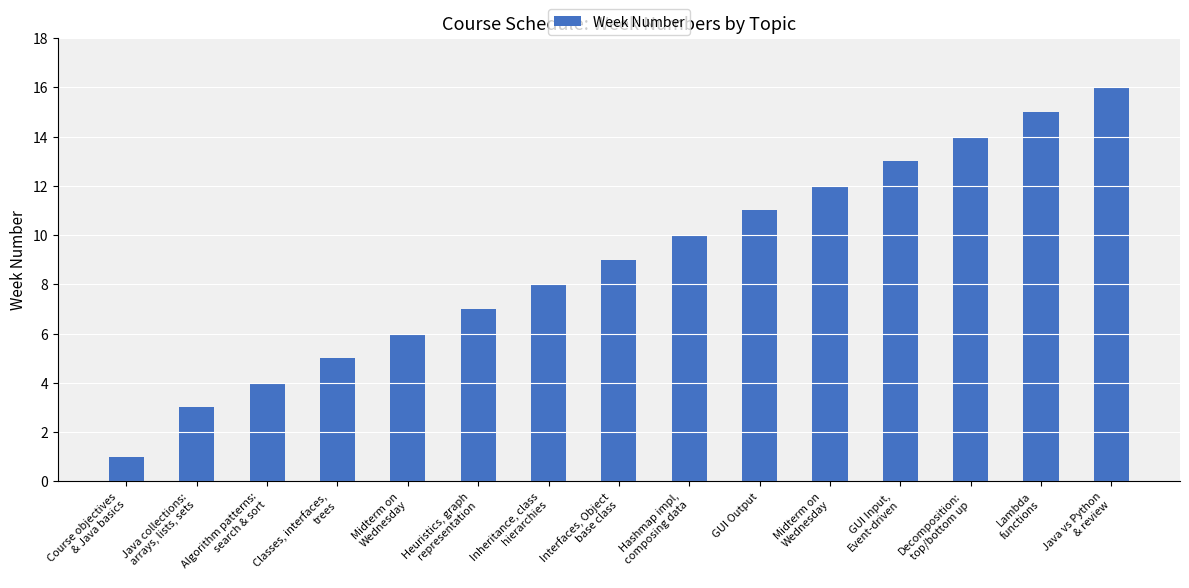

Count the number of categories in the chart.

15